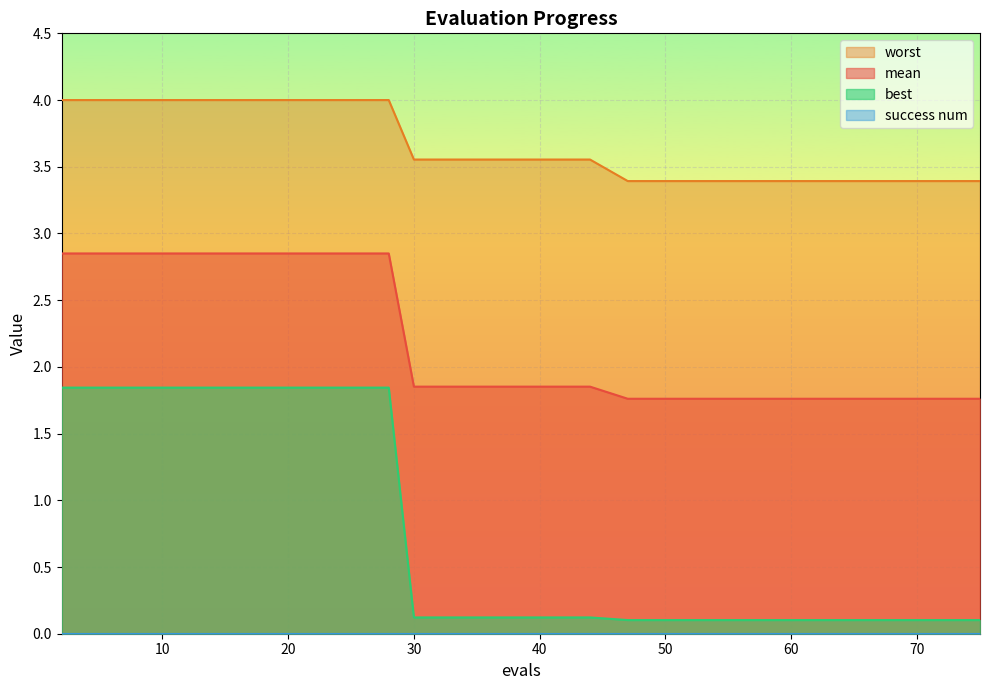

True or false: mean and worst cross at least once.

False